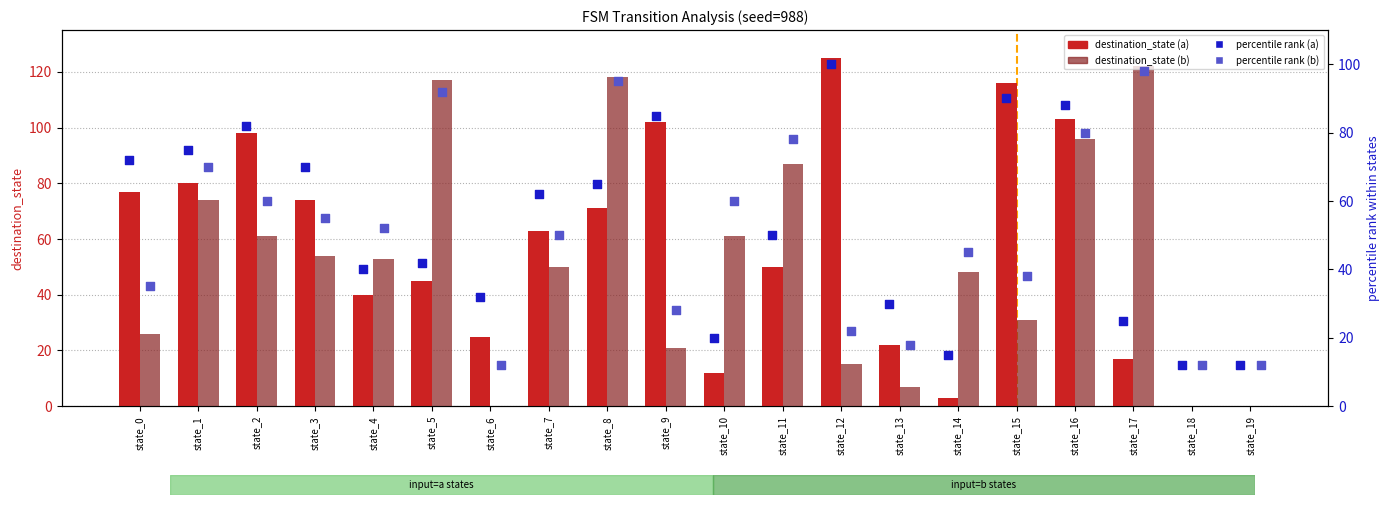

Which series has the widest spread of Y values?

destination_state_a